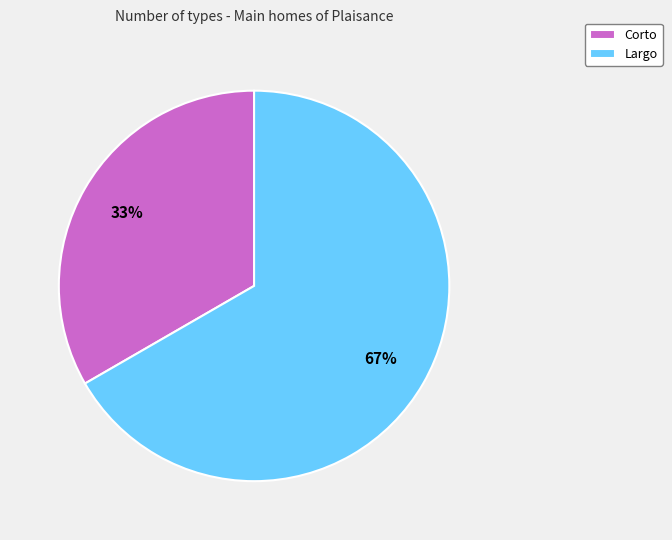

Do Corto and Largo together represent more than half of the pie?

Yes